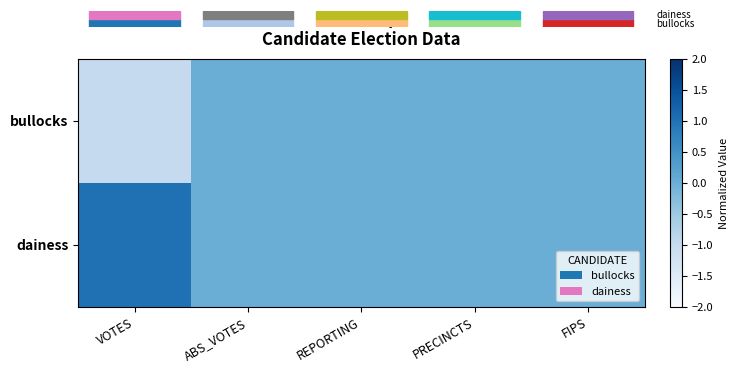

Reading right to left, what are all the values shown in this chart?

bullocks: FIPS=0	PRECINCTS=0	REPORTING=0	ABS_VOTES=0	VOTES=-1
dainess: FIPS=0	PRECINCTS=0	REPORTING=0	ABS_VOTES=0	VOTES=1